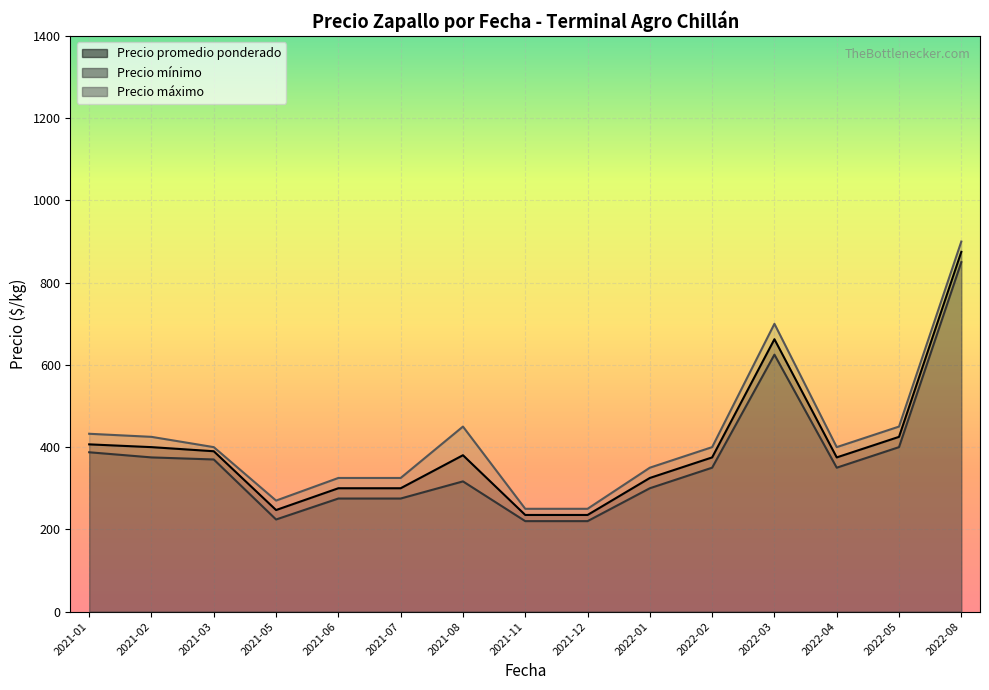

Read the Precio promedio ponderado value at 2021-02, to the nearest 50.

400